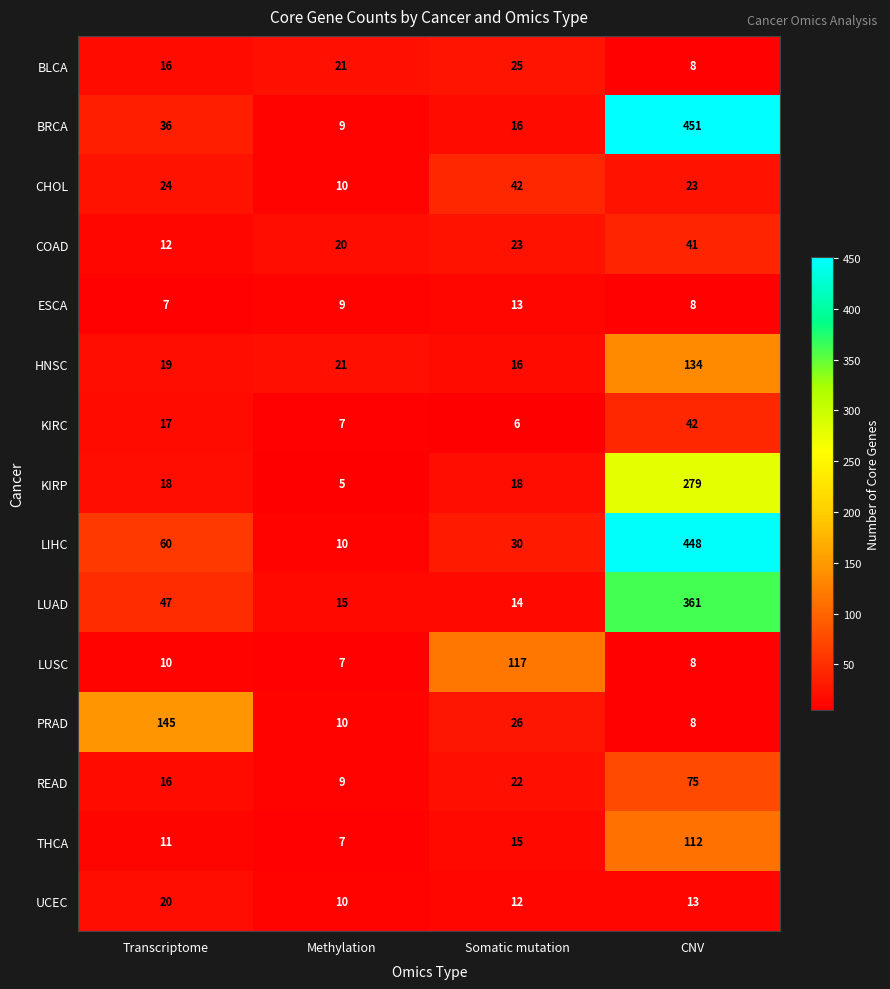

Which series has the widest spread of values?

BRCA